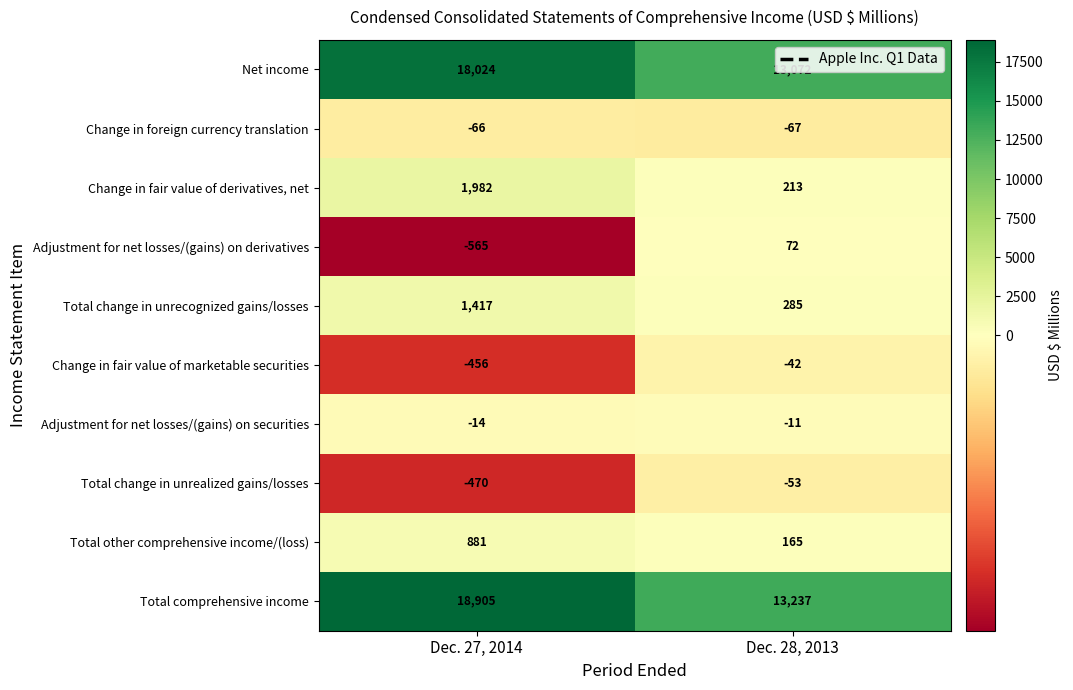

List the series in order of their peak value, lowest first.

Change in foreign currency translation, Total change in unrealized gains/losses, Change in fair value of marketable securities, Adjustment for net losses/(gains) on securities, Adjustment for net losses/(gains) on derivatives, Total other comprehensive income/(loss), Total change in unrecognized gains/losses, Change in fair value of derivatives, net, Net income, Total comprehensive income